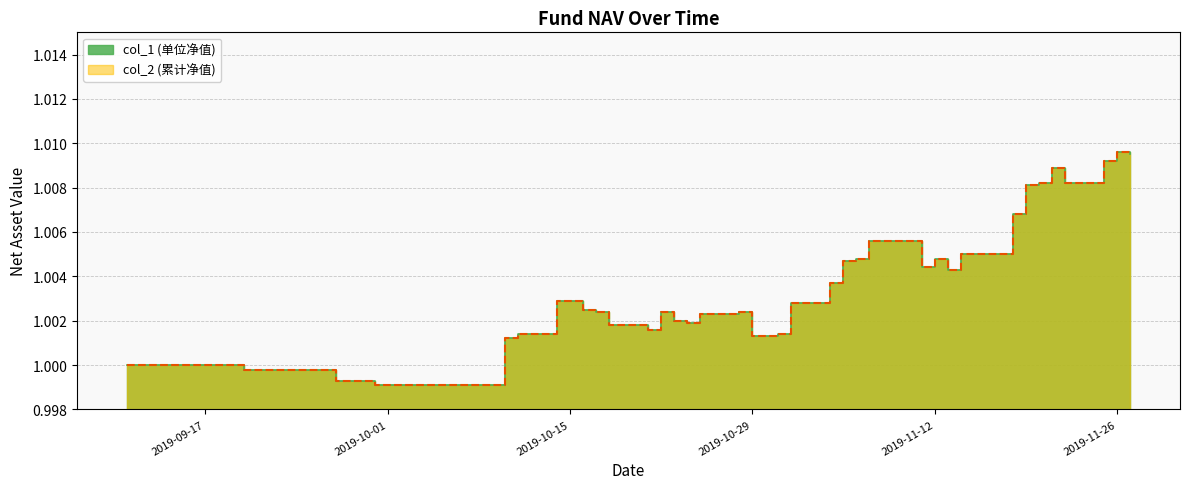

Reading left to right, transcribe all the data shown in this chart.

col_1: 2019-09-11=1.0	2019-09-12=1.0	2019-09-20=1.0	2019-09-27=1.0	2019-09-30=1.0	2019-10-10=1.0	2019-10-11=1.0	2019-10-14=1.0	2019-10-15=1.0	2019-10-16=1.0	2019-10-17=1.0	2019-10-18=1.0	2019-10-21=1.0	2019-10-22=1.0	2019-10-23=1.0	2019-10-24=1.0	2019-10-25=1.0	2019-10-28=1.0	2019-10-29=1.0	2019-10-30=1.0	2019-10-31=1.0	2019-11-01=1.0	2019-11-04=1.0	2019-11-05=1.0	2019-11-06=1.0	2019-11-07=1.0	2019-11-08=1.0	2019-11-11=1.0	2019-11-12=1.0	2019-11-13=1.0	2019-11-14=1.0	2019-11-15=1.0	2019-11-18=1.0	2019-11-19=1.0	2019-11-20=1.0	2019-11-21=1.0	2019-11-22=1.0	2019-11-25=1.0	2019-11-26=1.0	2019-11-27=1.0
col_2: 2019-09-11=1.0	2019-09-12=1.0	2019-09-20=1.0	2019-09-27=1.0	2019-09-30=1.0	2019-10-10=1.0	2019-10-11=1.0	2019-10-14=1.0	2019-10-15=1.0	2019-10-16=1.0	2019-10-17=1.0	2019-10-18=1.0	2019-10-21=1.0	2019-10-22=1.0	2019-10-23=1.0	2019-10-24=1.0	2019-10-25=1.0	2019-10-28=1.0	2019-10-29=1.0	2019-10-30=1.0	2019-10-31=1.0	2019-11-01=1.0	2019-11-04=1.0	2019-11-05=1.0	2019-11-06=1.0	2019-11-07=1.0	2019-11-08=1.0	2019-11-11=1.0	2019-11-12=1.0	2019-11-13=1.0	2019-11-14=1.0	2019-11-15=1.0	2019-11-18=1.0	2019-11-19=1.0	2019-11-20=1.0	2019-11-21=1.0	2019-11-22=1.0	2019-11-25=1.0	2019-11-26=1.0	2019-11-27=1.0